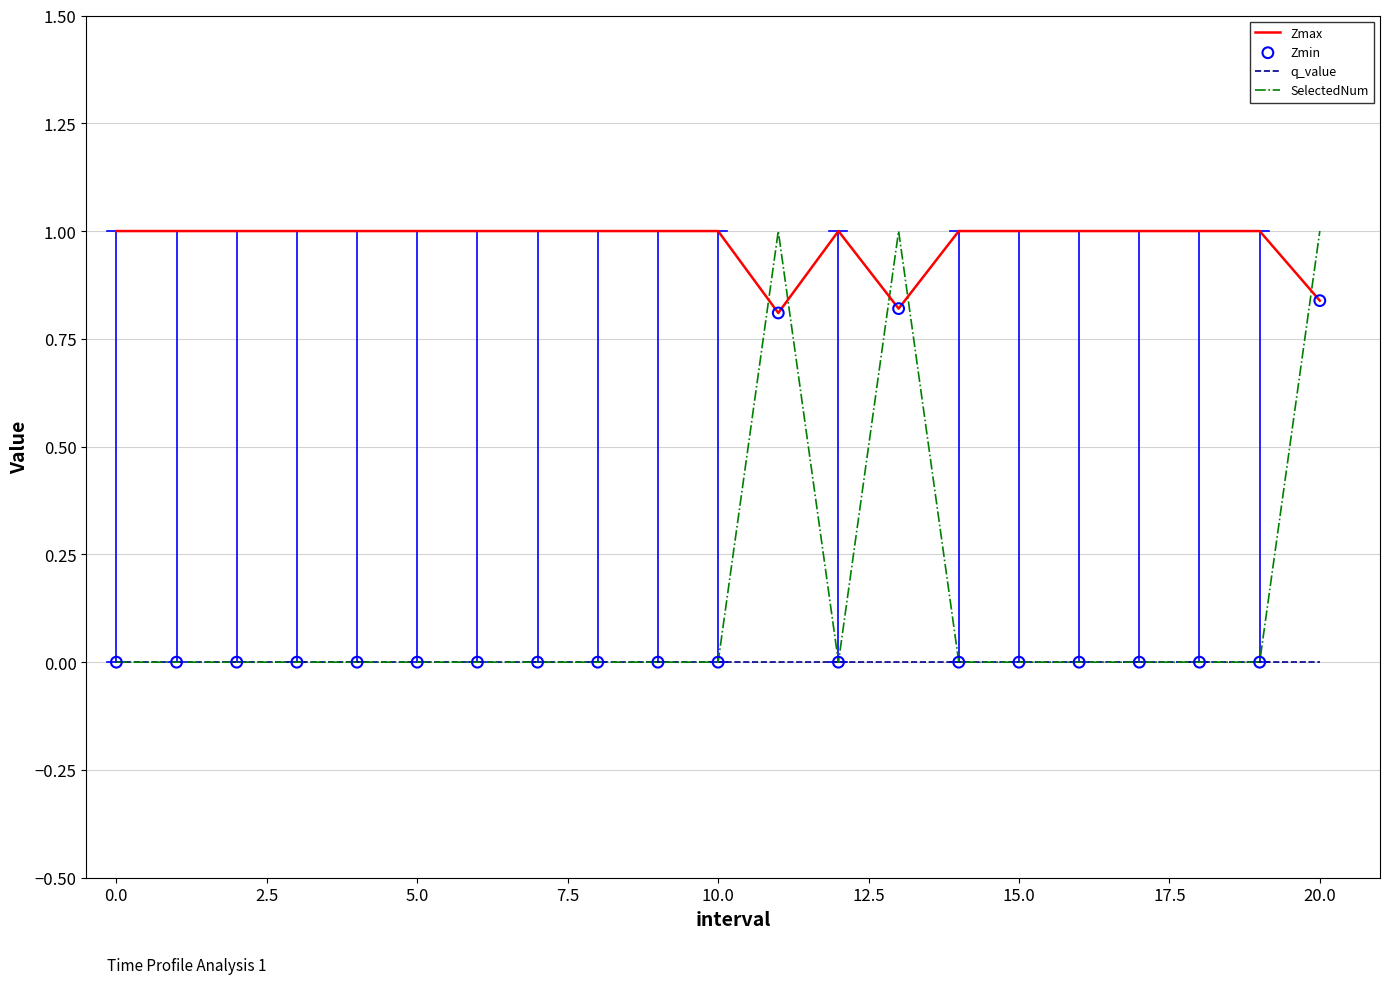

Which series has the largest total across all categories?

Zmax